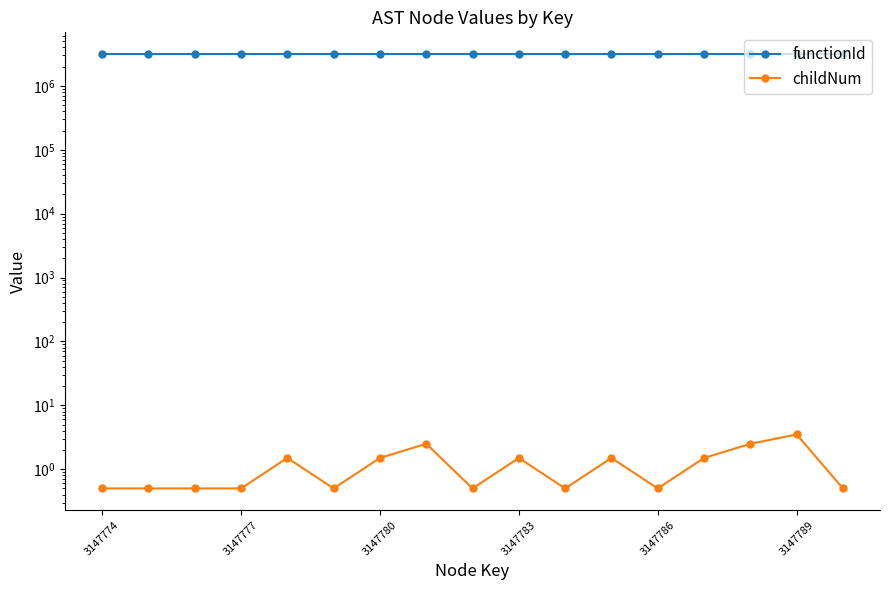

Which series has the widest spread of values?

childNum